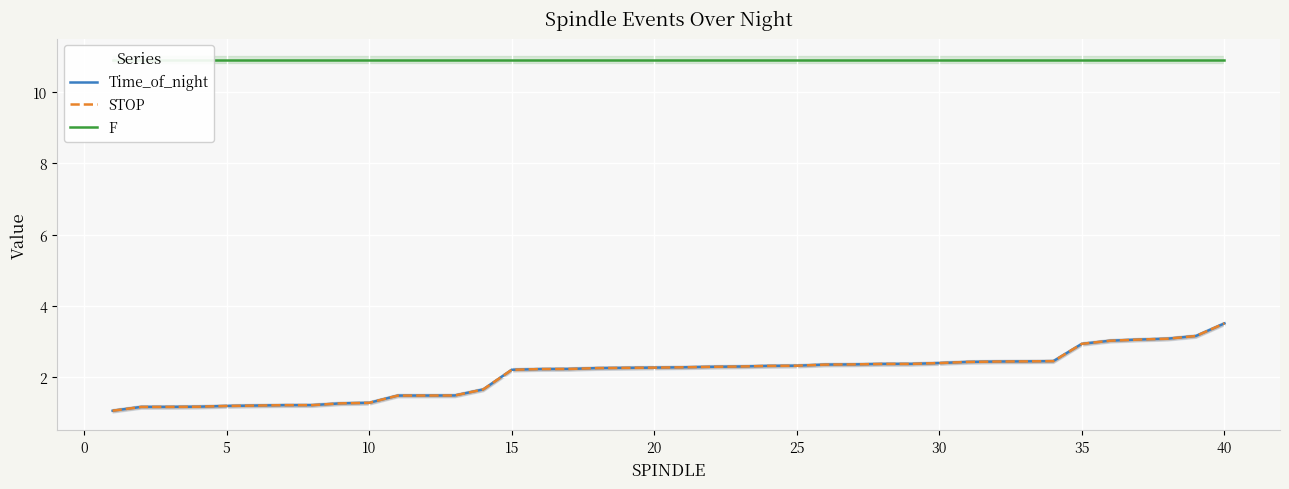

What is the difference between the maximum and second lowest values in the STOP series?

2.3